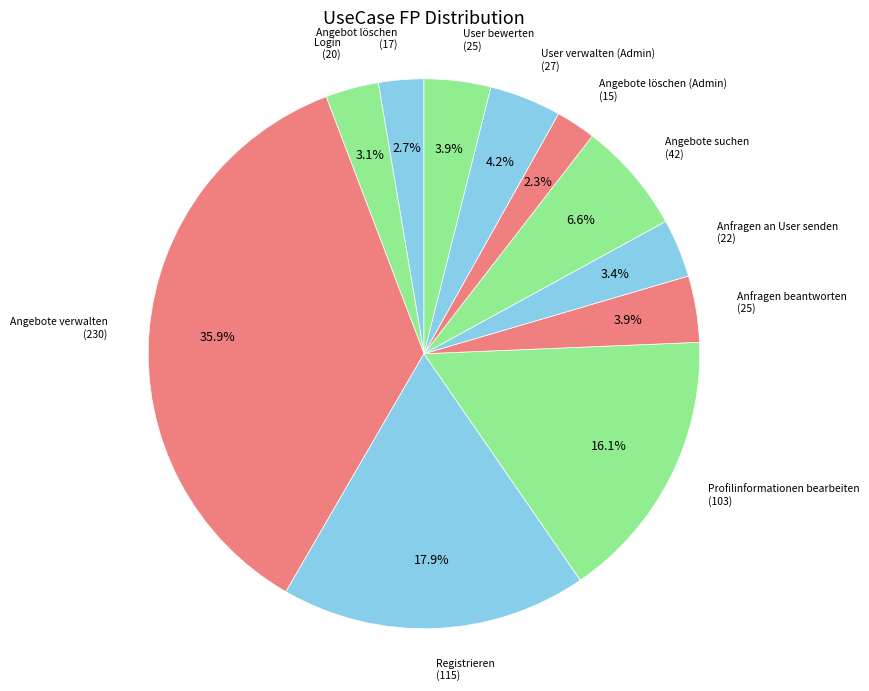

What is the smallest slice in the pie chart?

Angebote löschen (Admin)